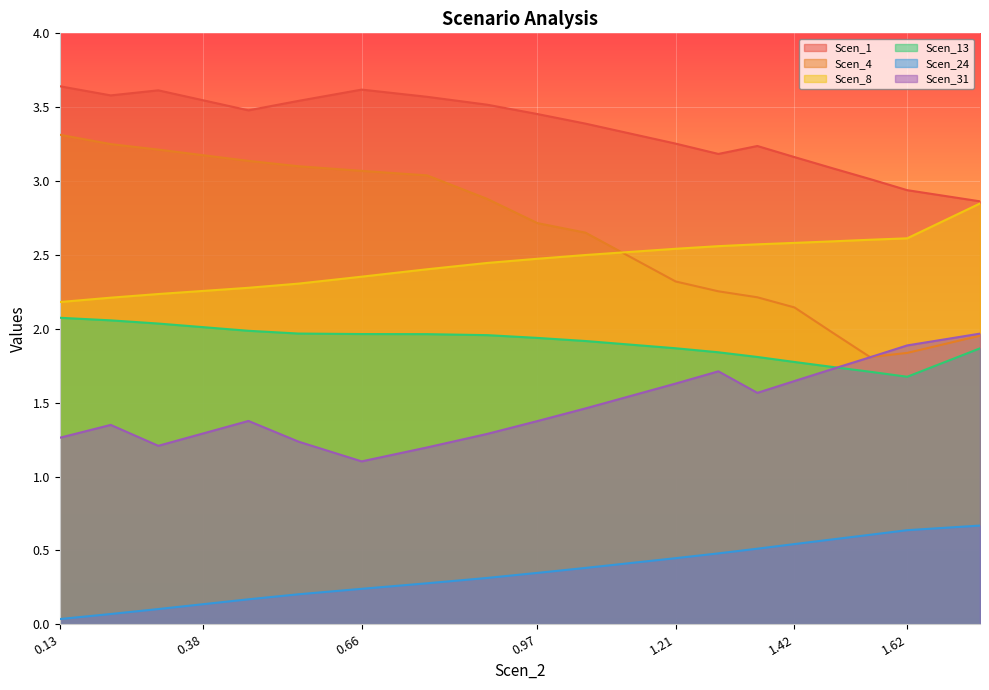

Reading left to right, transcribe all the data shown in this chart.

Scen_1: 3.6	3.6	3.6	3.5	3.5	3.5	3.6	3.6	3.5	3.5	3.4	3.3	3.3	3.2	3.2	3.2	3.1	3.0	2.9	2.9
Scen_4: 3.3	3.3	3.2	3.2	3.1	3.1	3.1	3.0	2.9	2.7	2.7	2.5	2.3	2.3	2.2	2.1	2.0	1.8	1.8	2.0
Scen_8: 2.2	2.2	2.2	2.3	2.3	2.3	2.4	2.4	2.4	2.5	2.5	2.5	2.5	2.6	2.6	2.6	2.6	2.6	2.6	2.8
Scen_13: 2.1	2.1	2.0	2.0	2.0	2.0	2.0	2.0	2.0	1.9	1.9	1.9	1.9	1.8	1.8	1.8	1.7	1.7	1.7	1.9
Scen_24: 0.0	0.1	0.1	0.1	0.2	0.2	0.2	0.3	0.3	0.3	0.4	0.4	0.4	0.5	0.5	0.5	0.6	0.6	0.6	0.7
Scen_31: 1.3	1.3	1.2	1.3	1.4	1.2	1.1	1.2	1.3	1.4	1.5	1.5	1.6	1.7	1.6	1.6	1.7	1.8	1.9	2.0